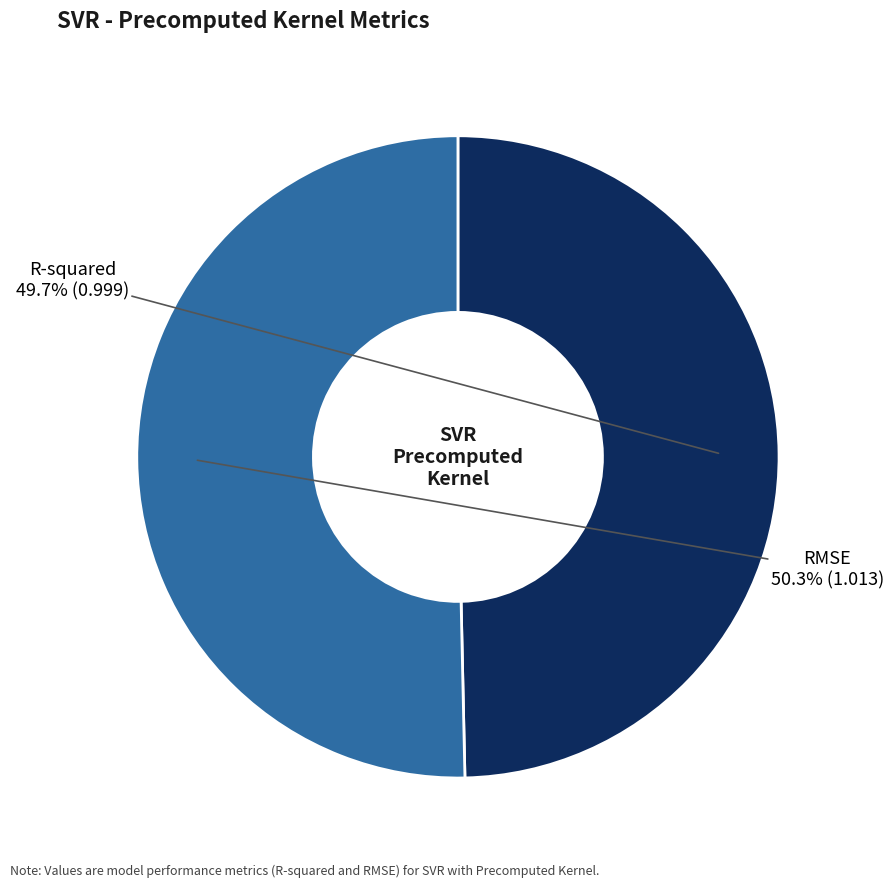

To the nearest percent, what is the difference between the largest and smallest slice percentages?

1%